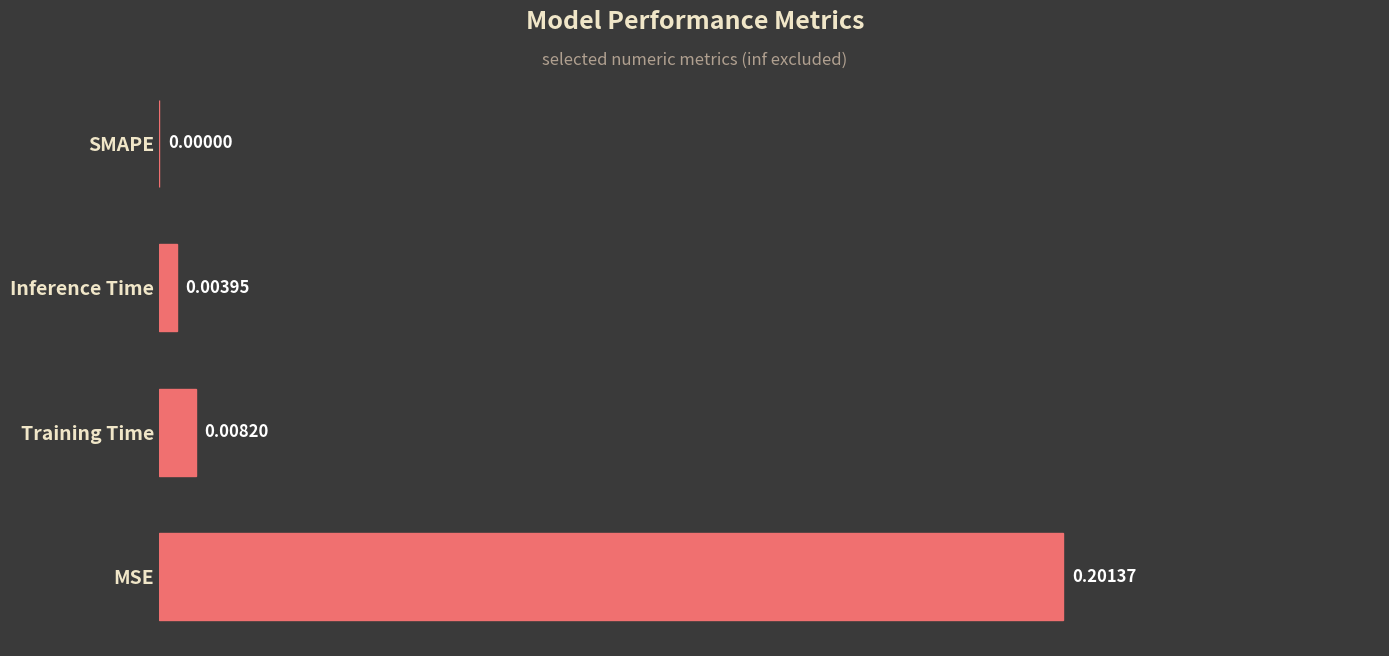

Which category has the highest value across all series?

MSE